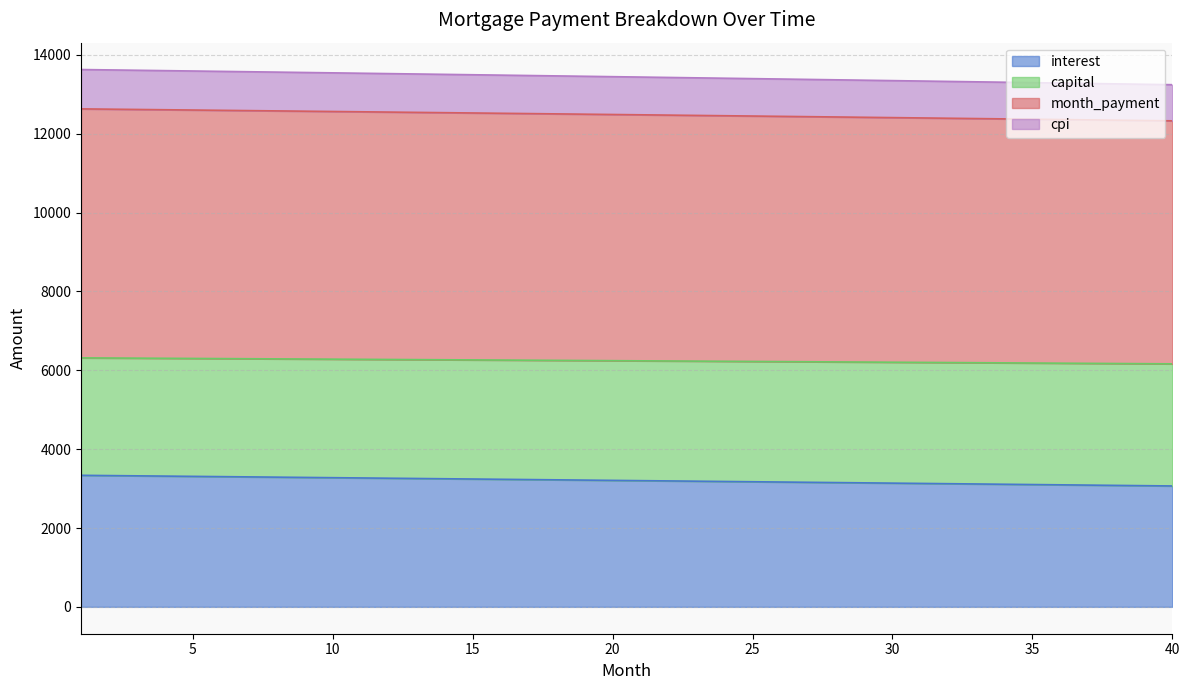

What is the lowest value of the interest series?

3066.6